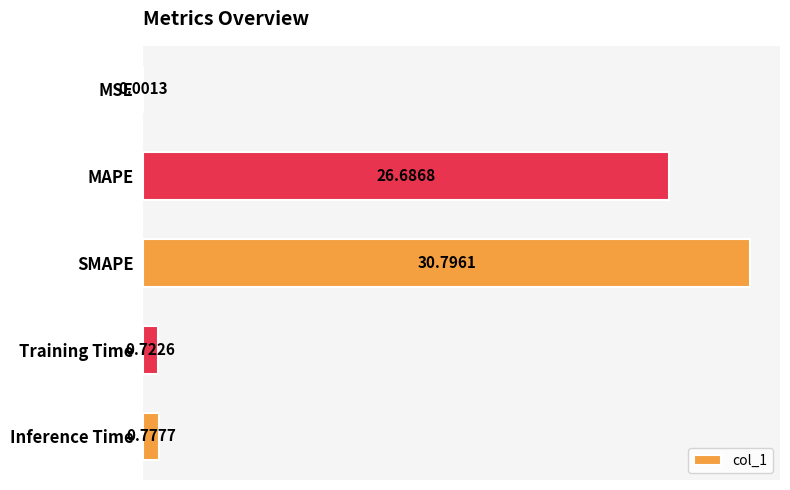

Which has a higher value, MAPE or Training Time?

MAPE